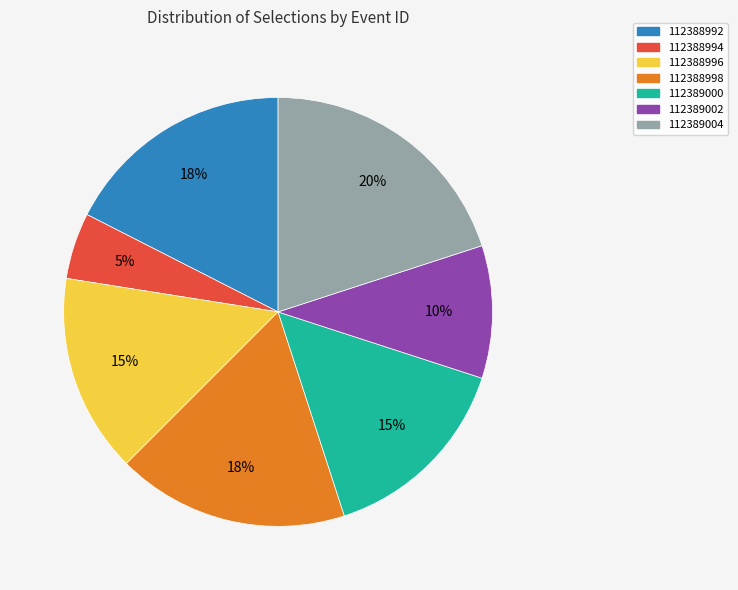

To the nearest percent, what percentage of the pie is 112389002?

10%